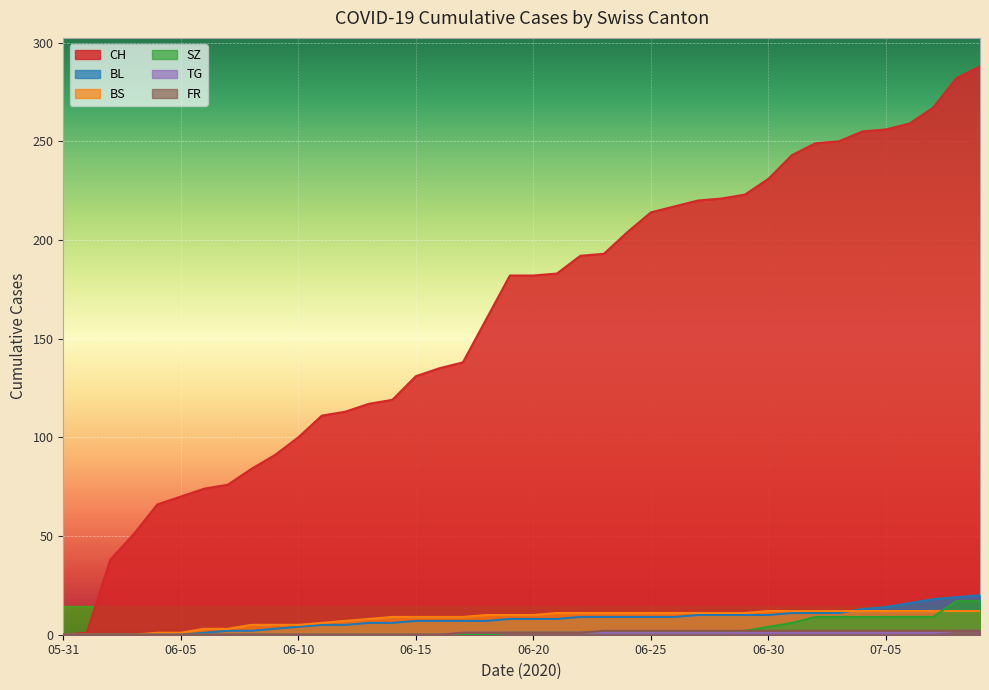

What is the difference between the maximum and minimum values in the TG series?

2